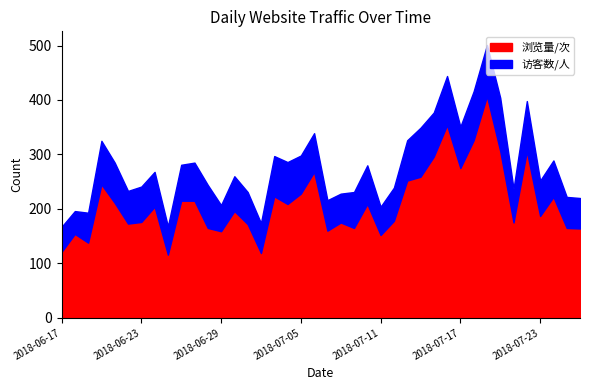

Rank the categories by 访客数/人 value from highest to lowest.

2018-07-20, 2018-07-19, 2018-07-22, 2018-07-14, 2018-07-16, 2018-07-18, 2018-07-15, 2018-06-20, 2018-06-28, 2018-07-04, 2018-07-17, 2018-06-21, 2018-07-03, 2018-07-13, 2018-07-06, 2018-07-10, 2018-06-27, 2018-07-05, 2018-07-24, 2018-06-26, 2018-07-09, 2018-06-23, 2018-07-23, 2018-06-24, 2018-06-30, 2018-07-21, 2018-07-12, 2018-06-22, 2018-07-01, 2018-07-25, 2018-07-07, 2018-07-26, 2018-06-19, 2018-07-02, 2018-07-08, 2018-06-25, 2018-07-11, 2018-06-29, 2018-06-17, 2018-06-18